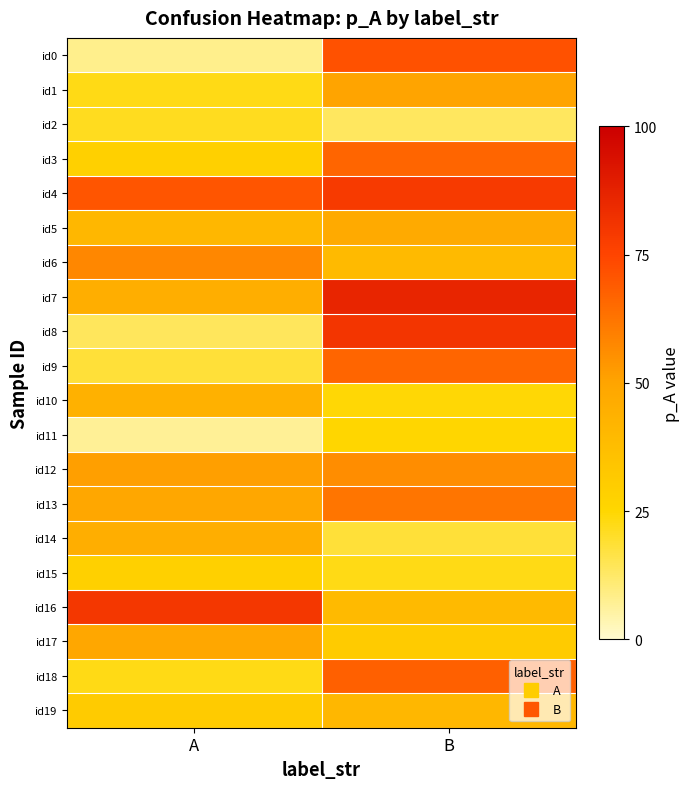

Reading left to right, extract all data points from this chart.

id0: A=0.1	B=0.7
id1: A=0.2	B=0.5
id2: A=0.2	B=0.1
id3: A=0.3	B=0.7
id4: A=0.7	B=0.8
id5: A=0.4	B=0.5
id6: A=0.6	B=0.4
id7: A=0.5	B=0.9
id8: A=0.1	B=0.8
id9: A=0.2	B=0.7
id10: A=0.4	B=0.2
id11: A=0.1	B=0.3
id12: A=0.5	B=0.6
id13: A=0.5	B=0.6
id14: A=0.5	B=0.2
id15: A=0.3	B=0.2
id16: A=0.8	B=0.4
id17: A=0.5	B=0.3
id18: A=0.2	B=0.7
id19: A=0.3	B=0.4